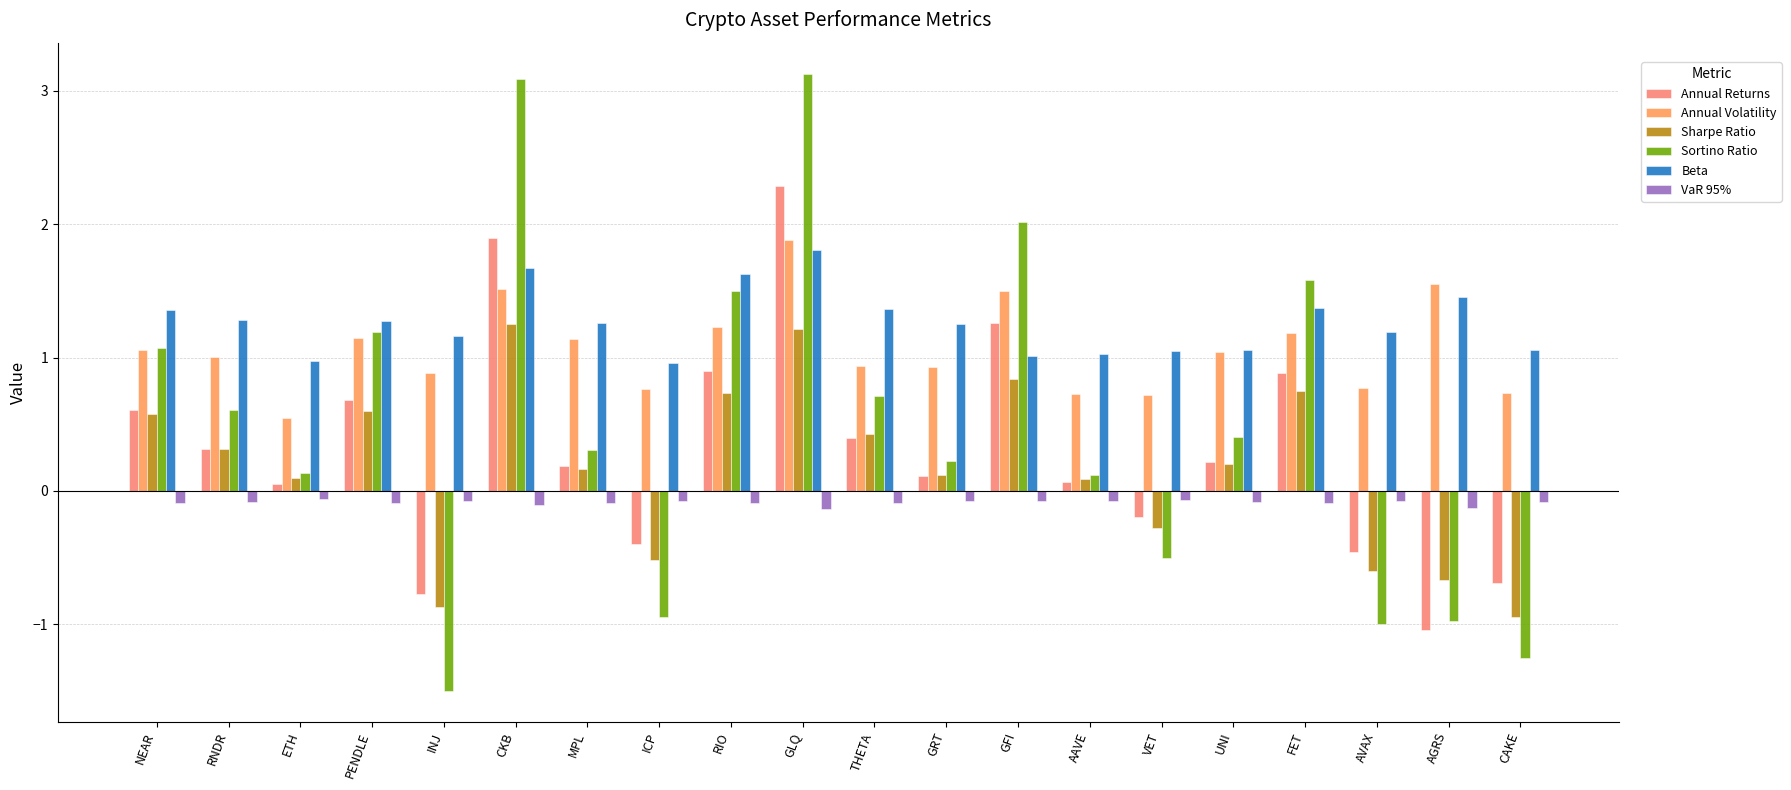

What is the label of the 19th bar from the right?

RNDR